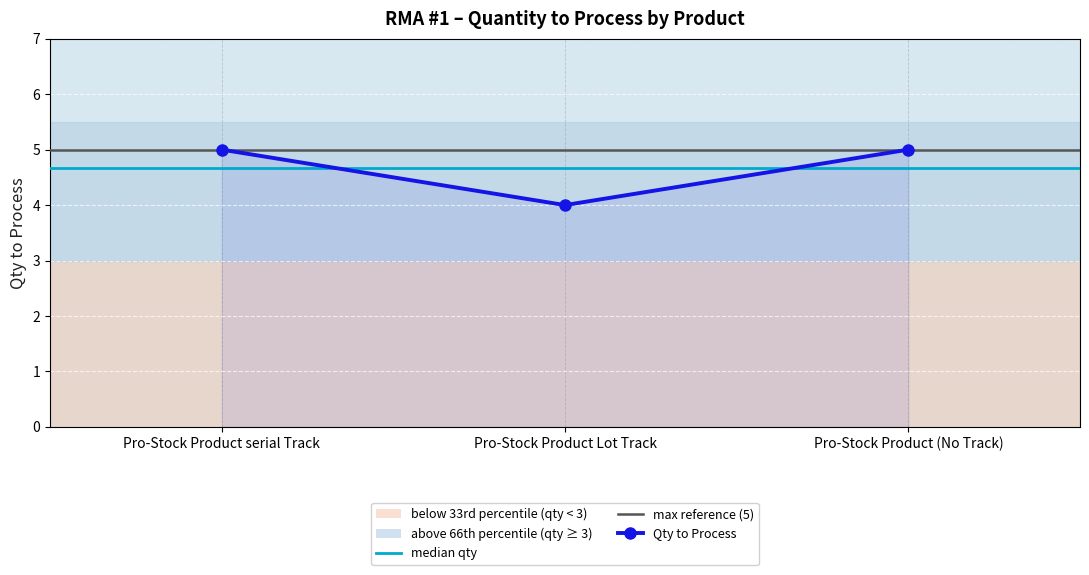

What is the label of the 2nd point from the right?

Pro-Stock Product Lot Track